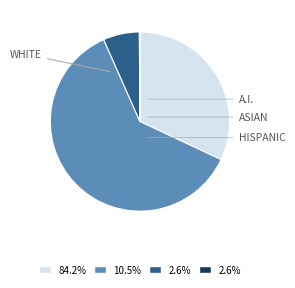

Count the number of slices in the pie.

4